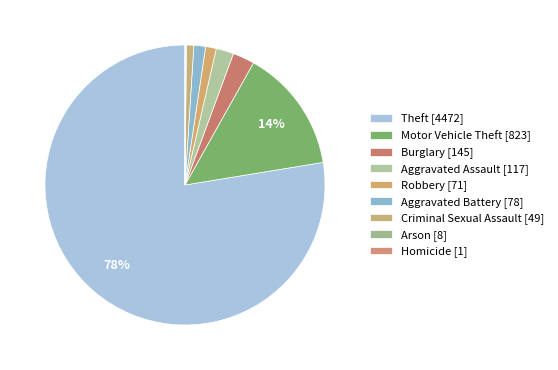

How many slices are in this pie chart?

9